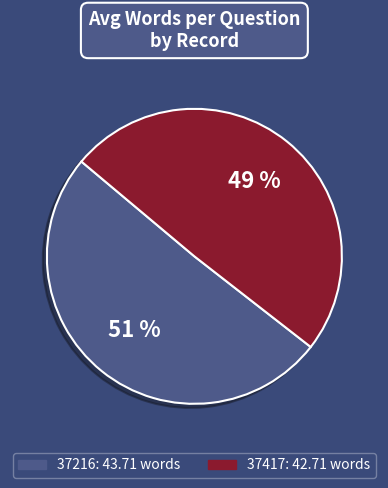

What percentage is the 37216 slice, to the nearest percent?

51%